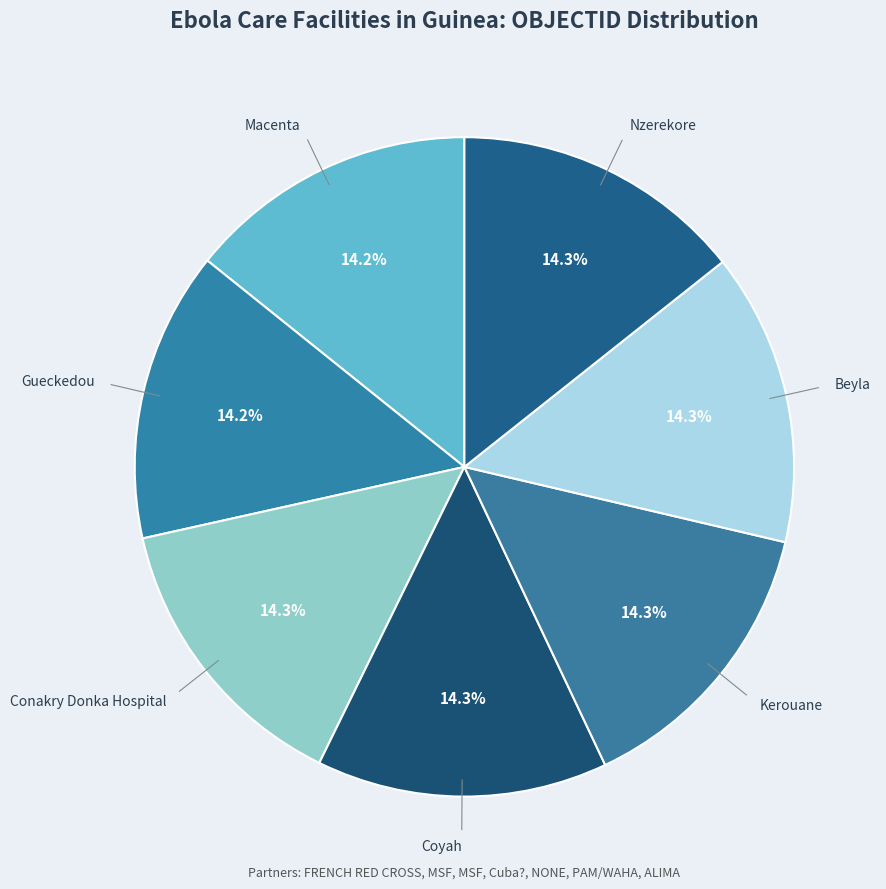

To the nearest percent, what portion does Kerouane represent?

14%